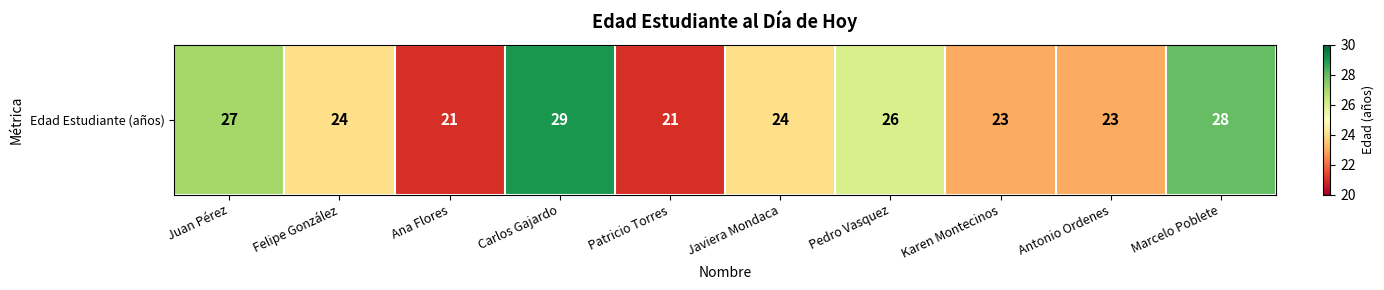

What is the greatest value displayed?

29